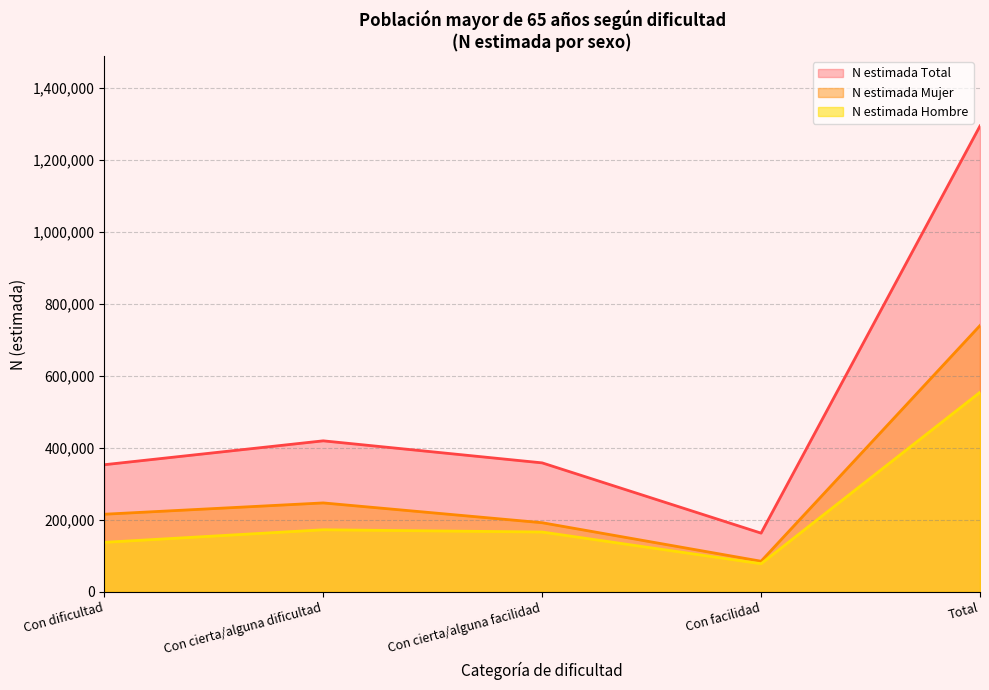

In N estimada Mujer, how many points are lower than both neighbors (excluding endpoints)?

1